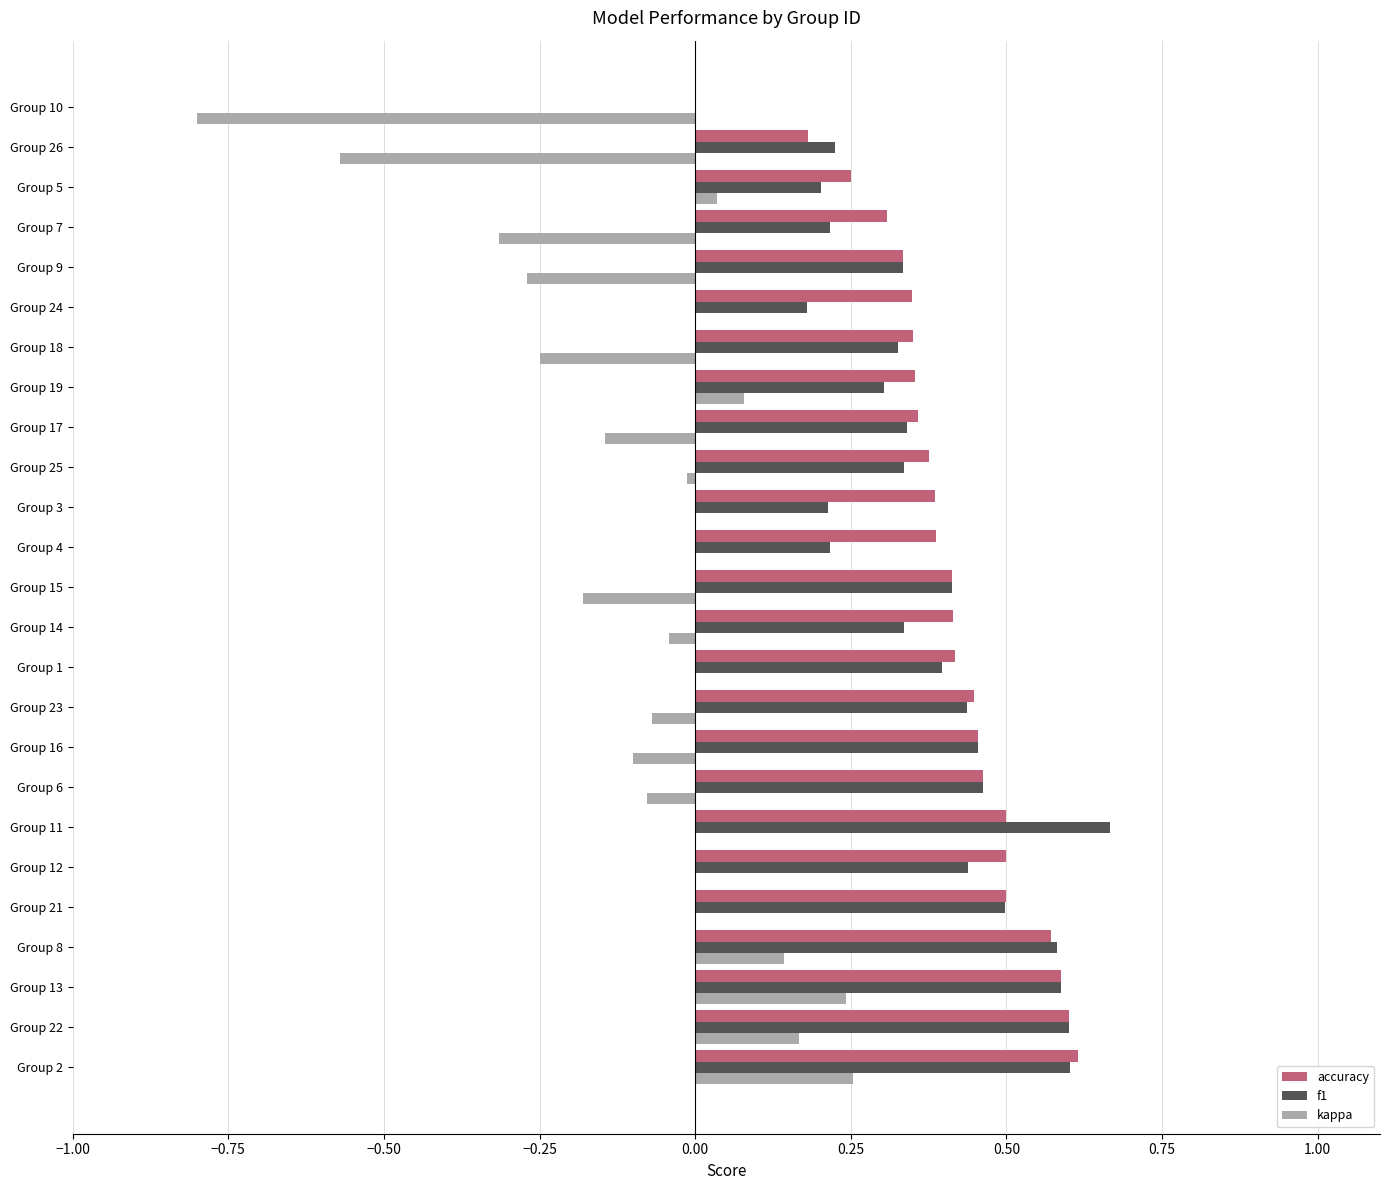

How many accuracy values are between 0 and 1?

25